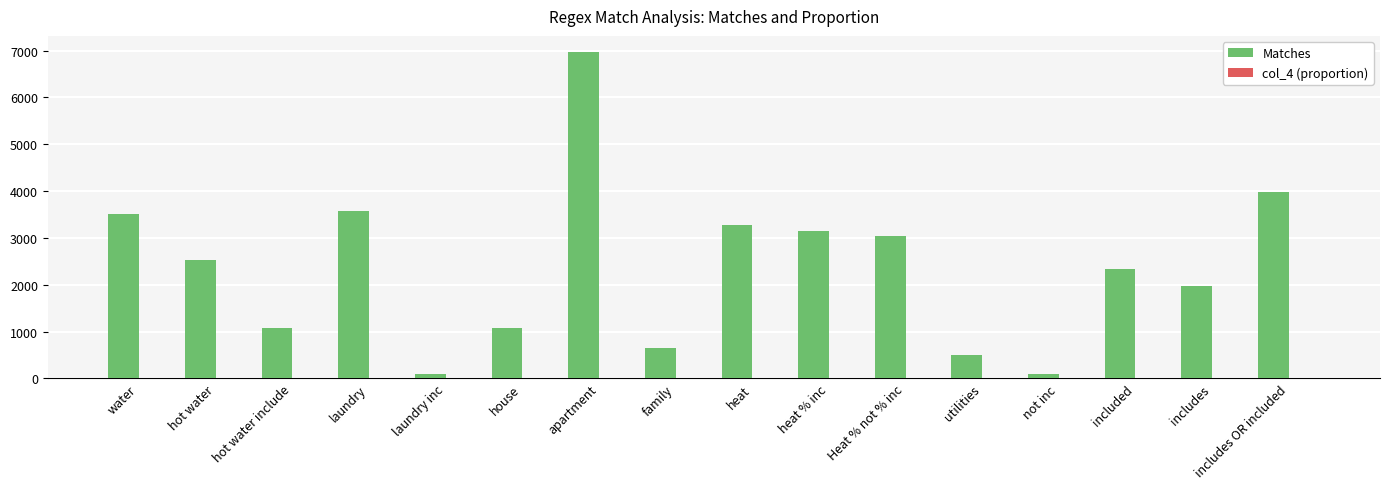

The Matches series shows 2335.0 at included. True or false?

True